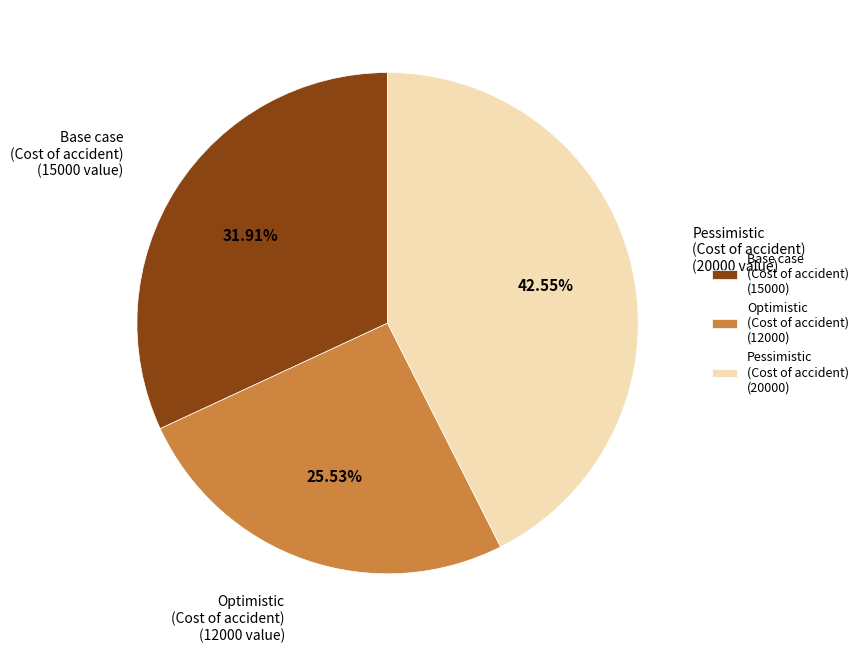

Count the number of slices in the pie.

3